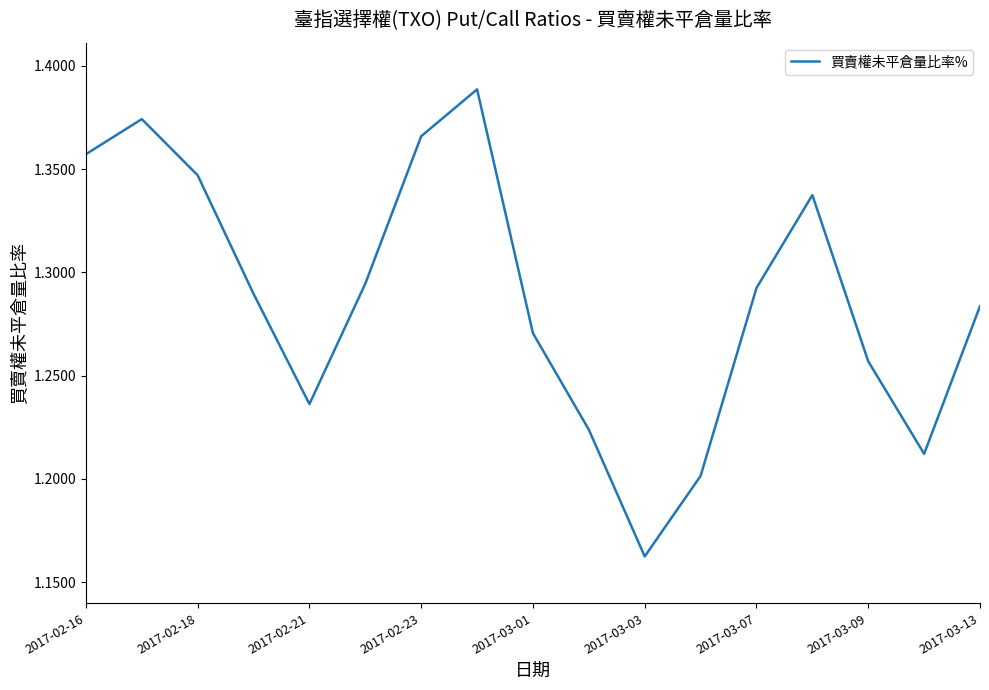

Between 2017-02-23 and 2017-03-07, which is larger?

2017-02-23